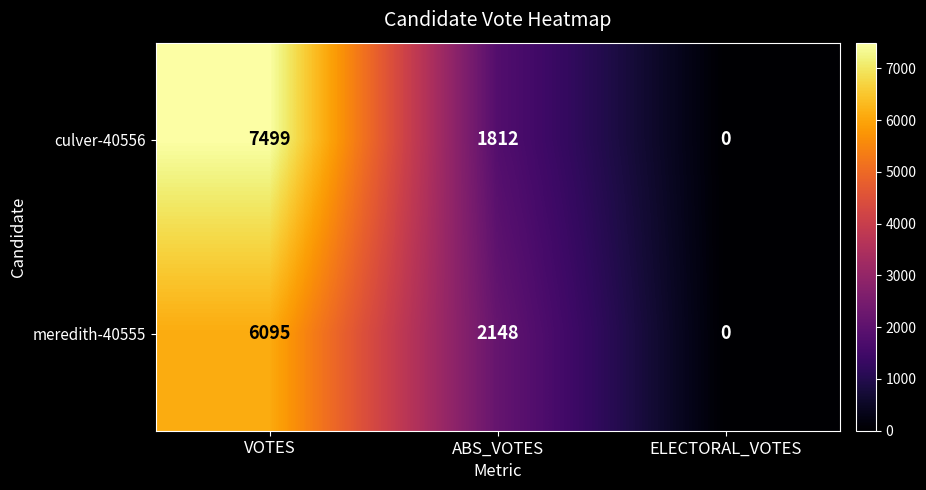

Is it true that meredith-40555 equals 0 at ELECTORAL_VOTES?

True